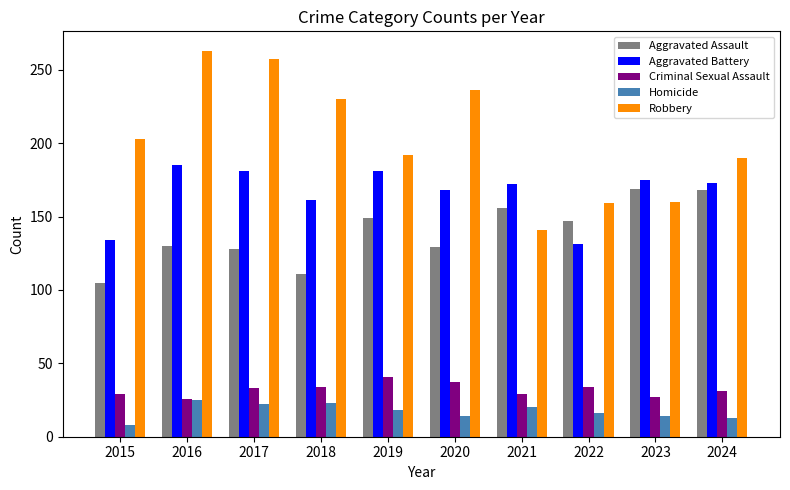

List the series in order of their peak value, highest first.

Robbery, Aggravated Battery, Aggravated Assault, Criminal Sexual Assault, Homicide